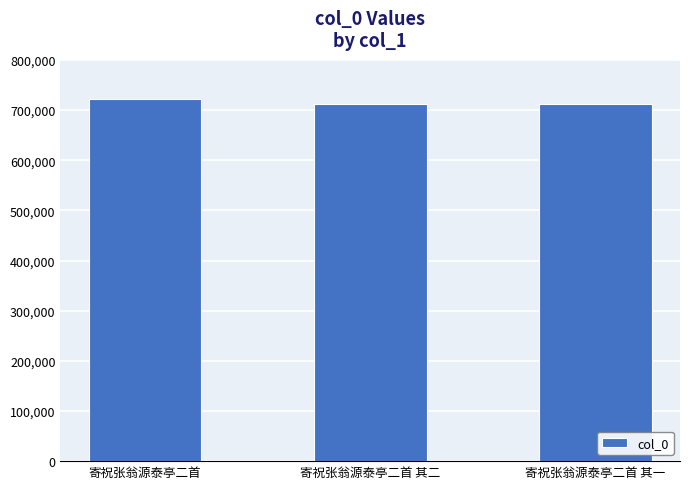

What is the change in value from 寄祝张翁源泰亭二首 to 寄祝张翁源泰亭二首 其一?

-8852